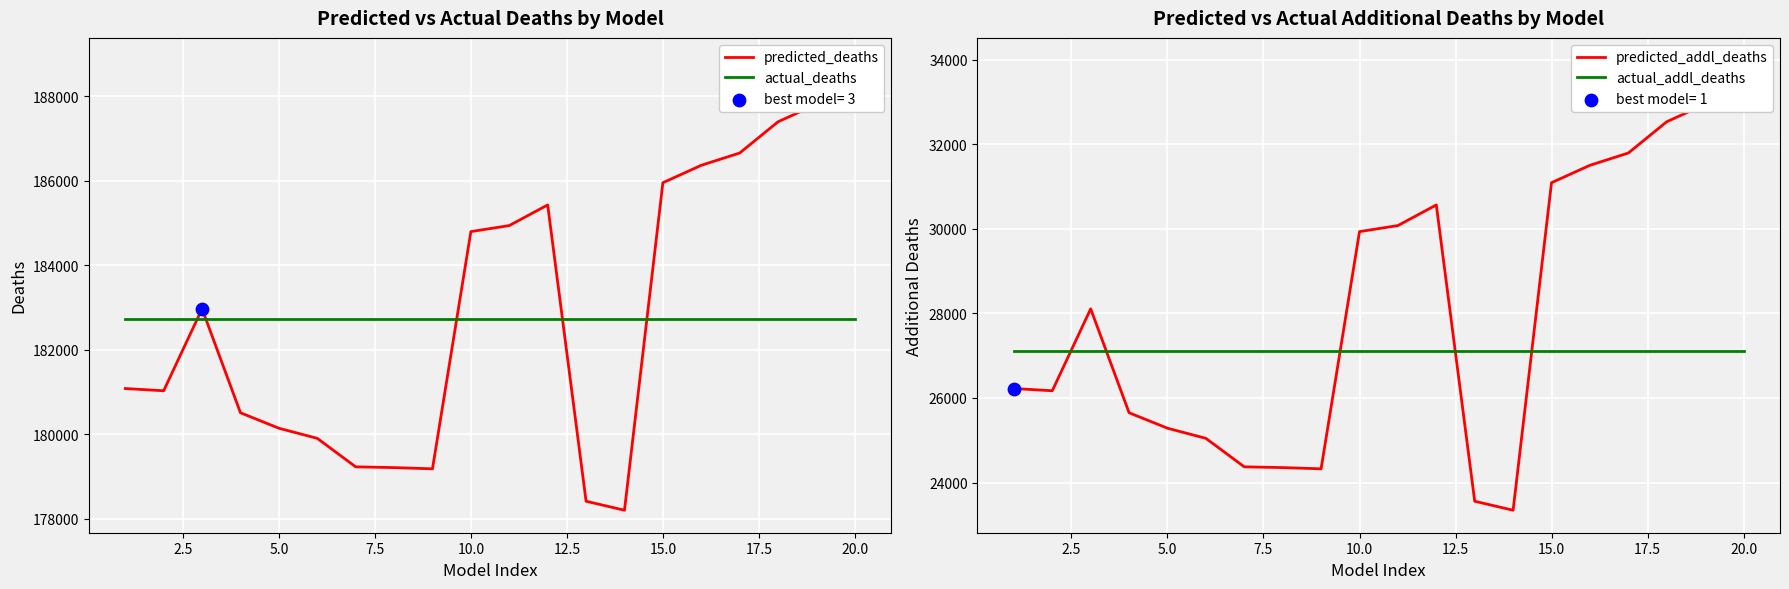

Which series contains the highest Y value?

predicted_deaths